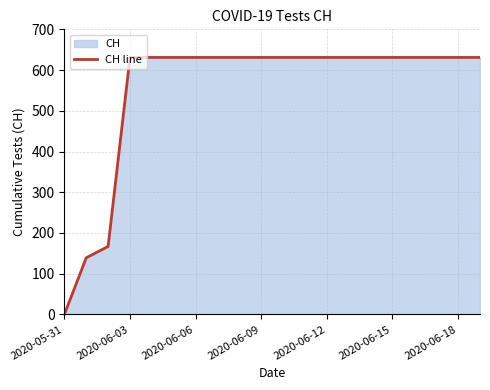

Does the chart have visible grid lines?

Yes